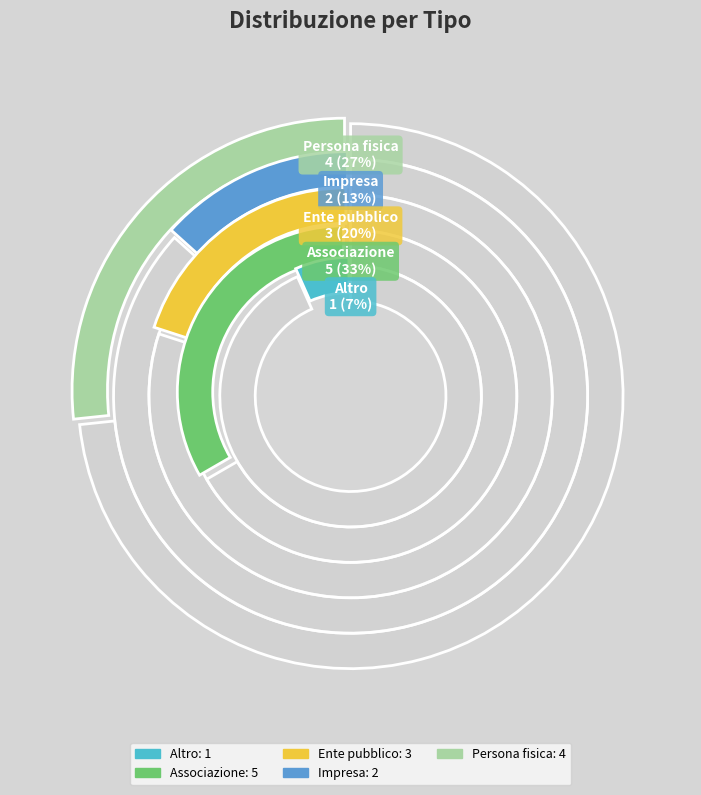

To the nearest percent, what portion does Persona fisica represent?

27%